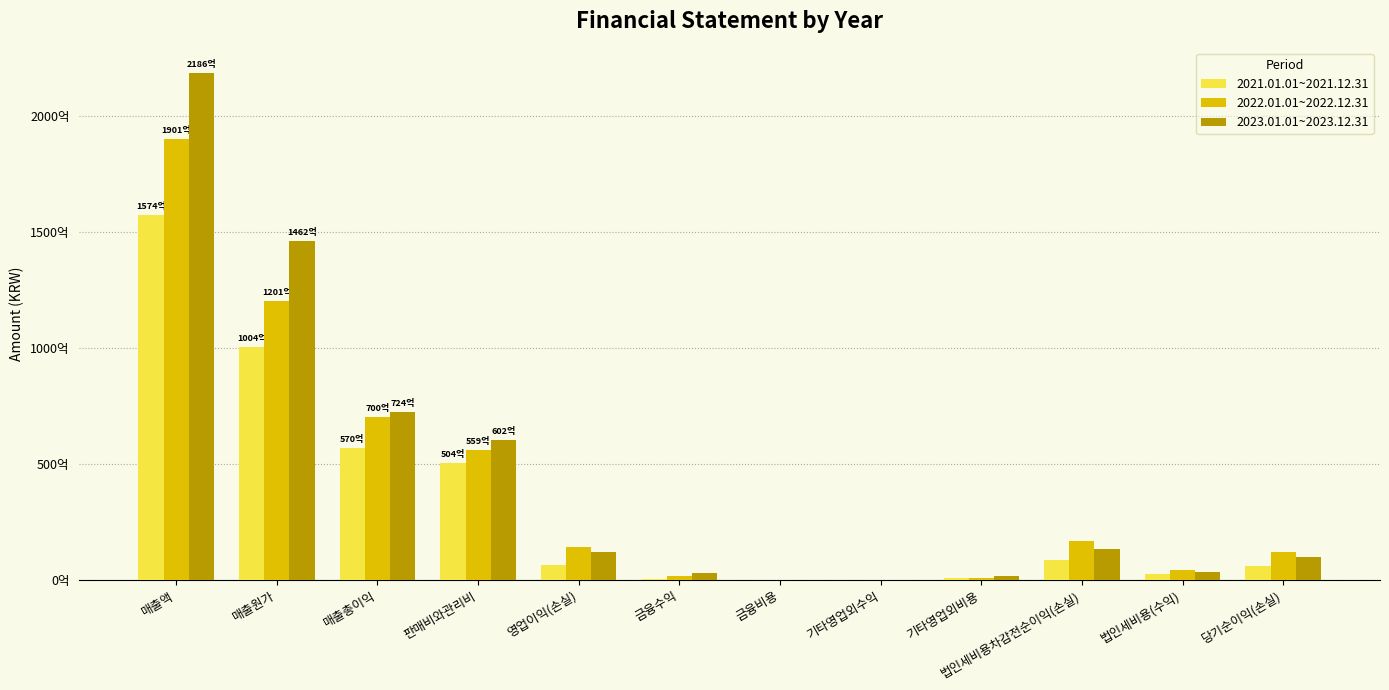

Are the bars horizontal?

No